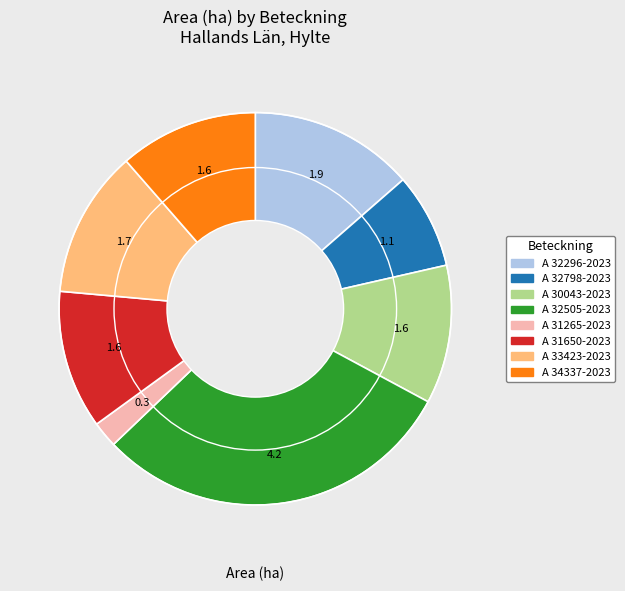

Is the sum of A 31265-2023 and A 32798-2023 greater than half?

No